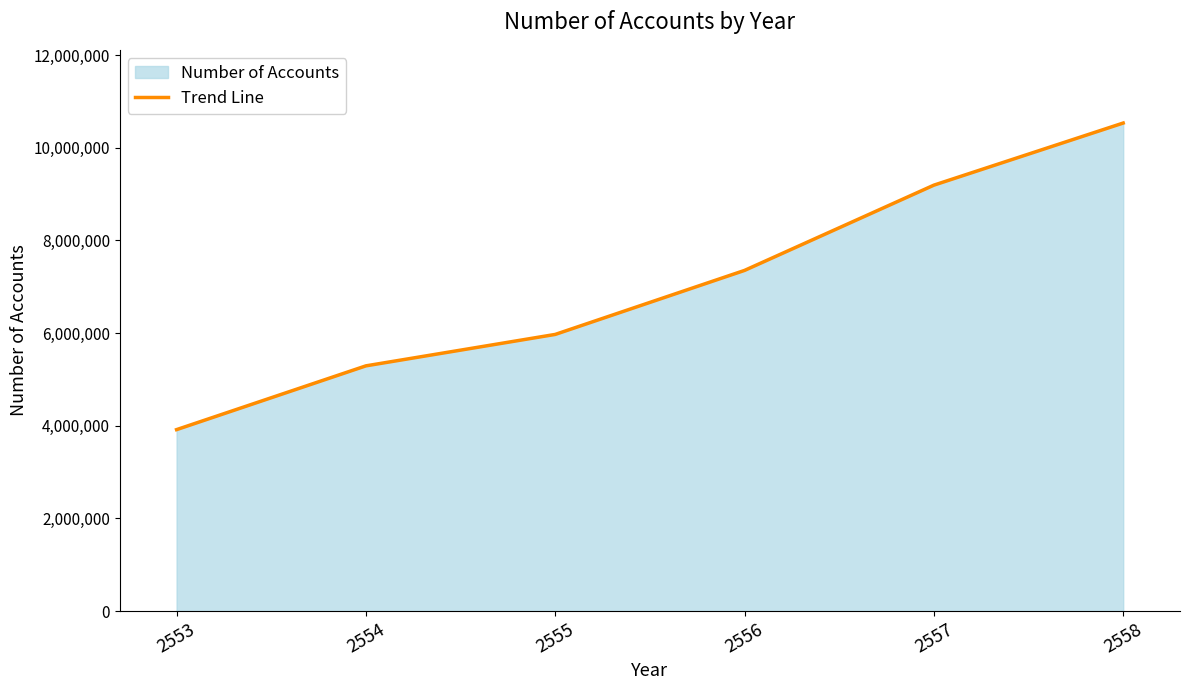

What is the smallest value displayed?

3915594